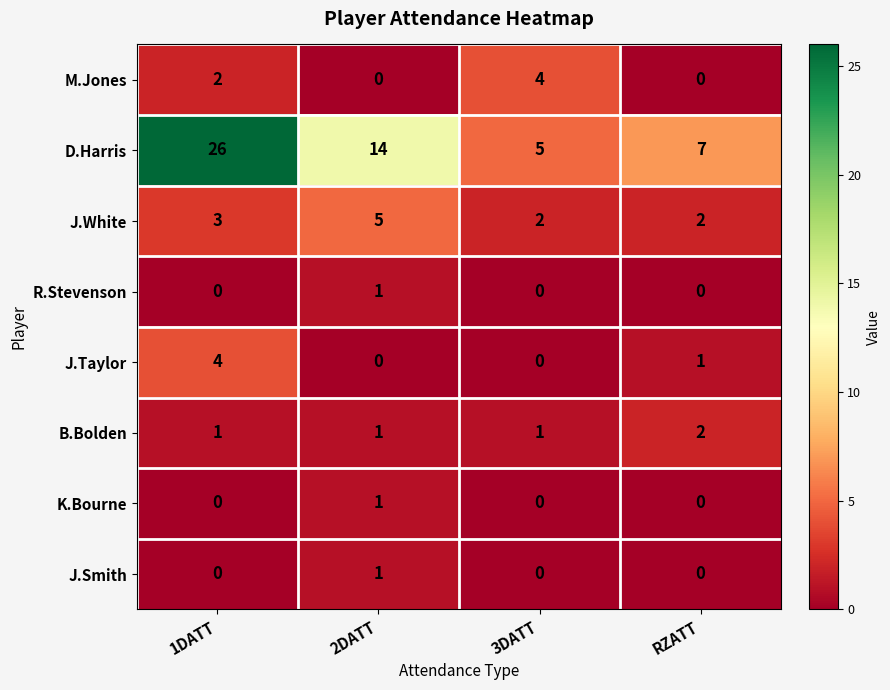

How many K.Bourne values are between 0 and 1?

4